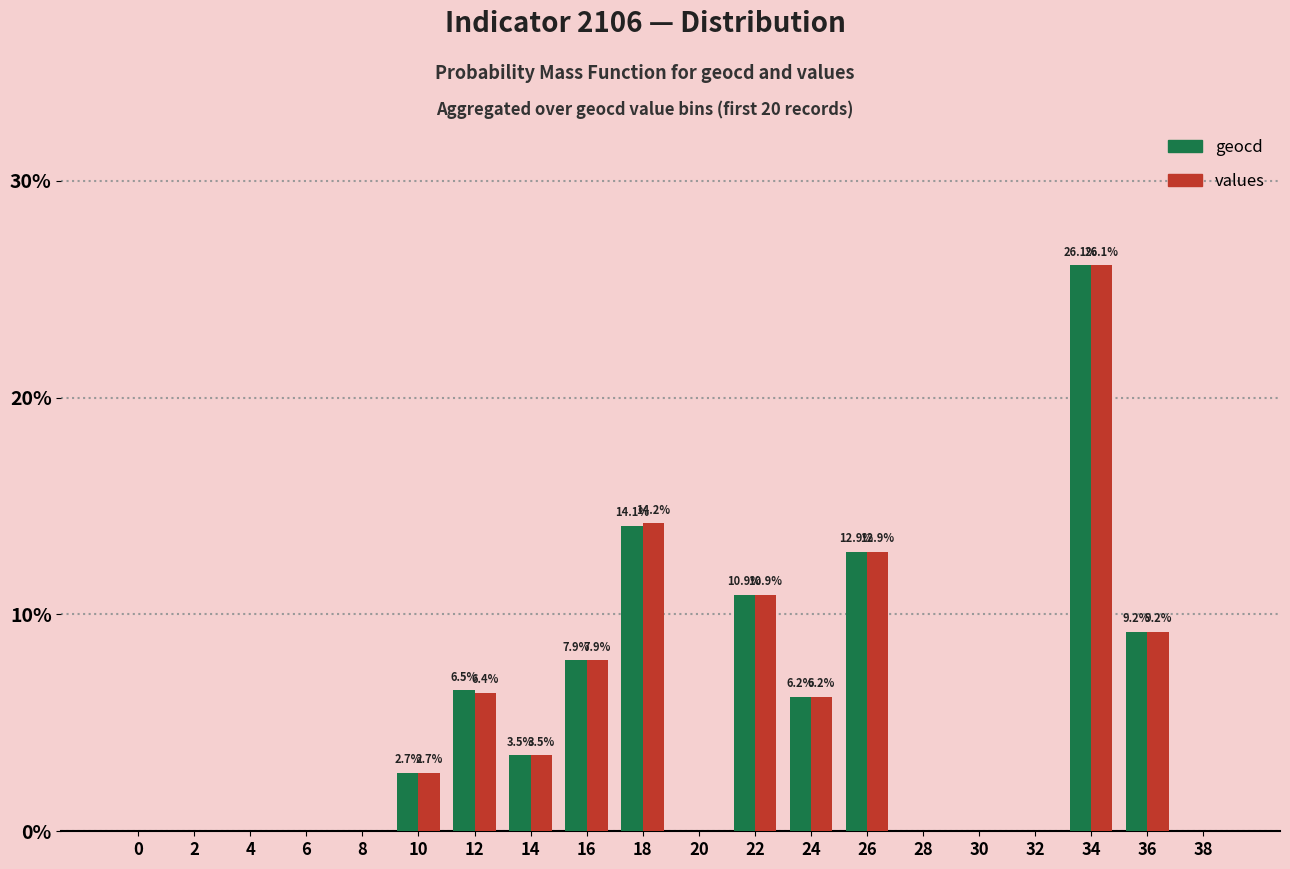

What is the total value across all series at 16?

15.8